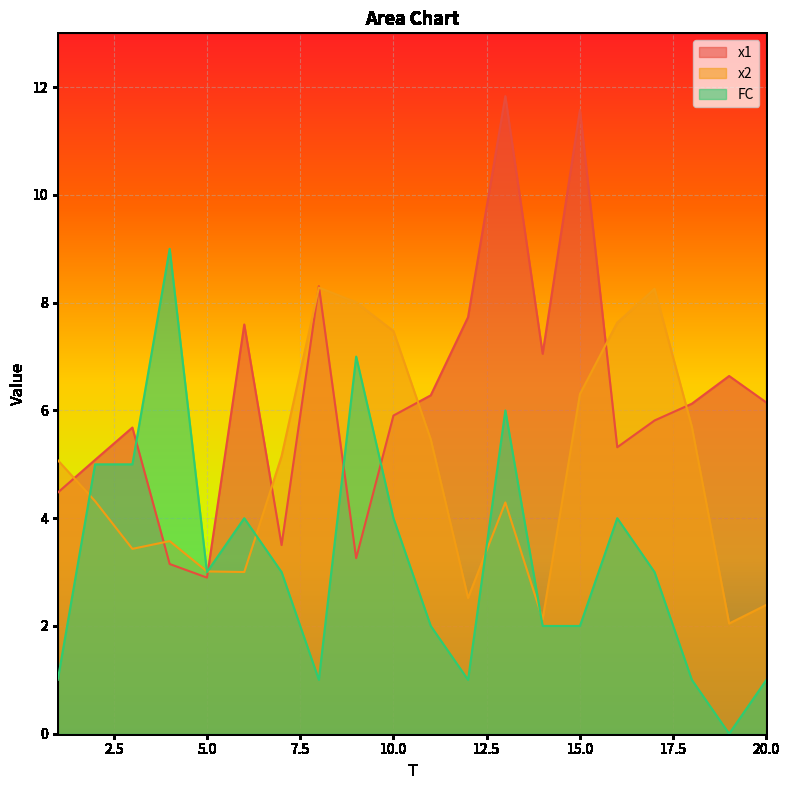

What is the value of the x1 point at the 11th from the left?

6.3